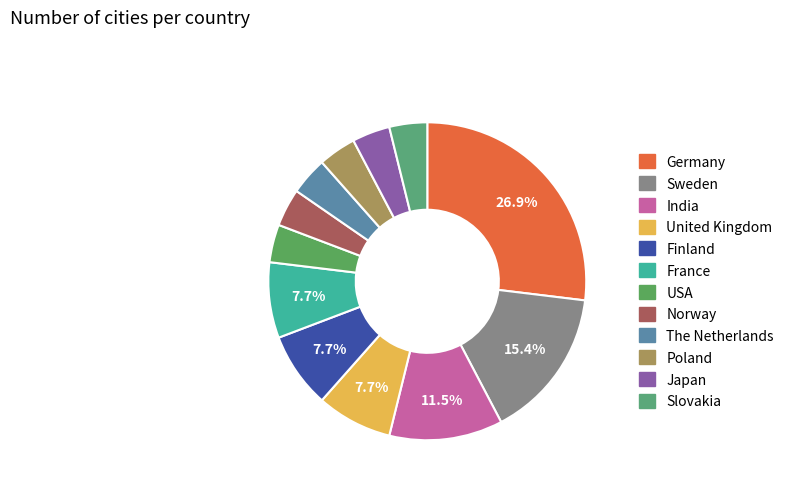

How many segments does this pie chart have?

12